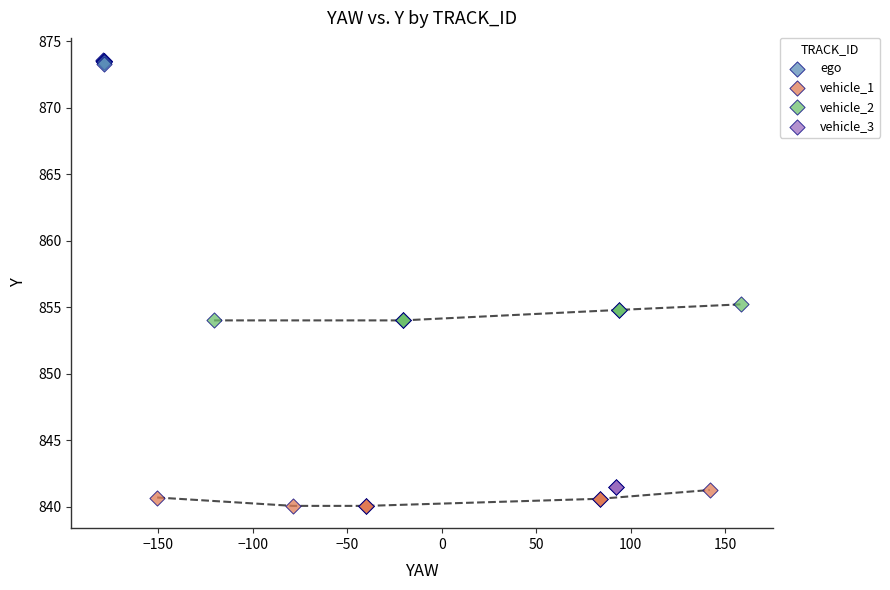

Which series reaches the maximum Y coordinate?

ego